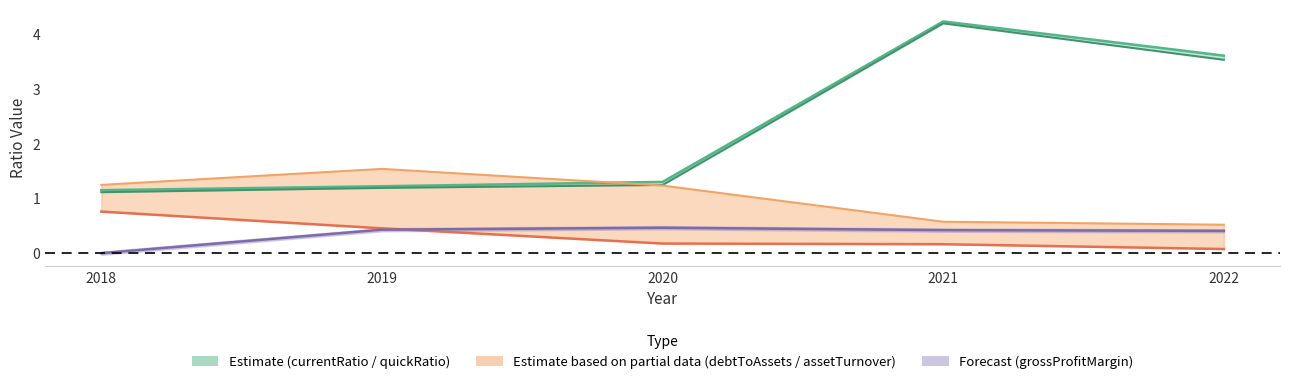

What value does the debtToAssets series have at 2018?

0.8